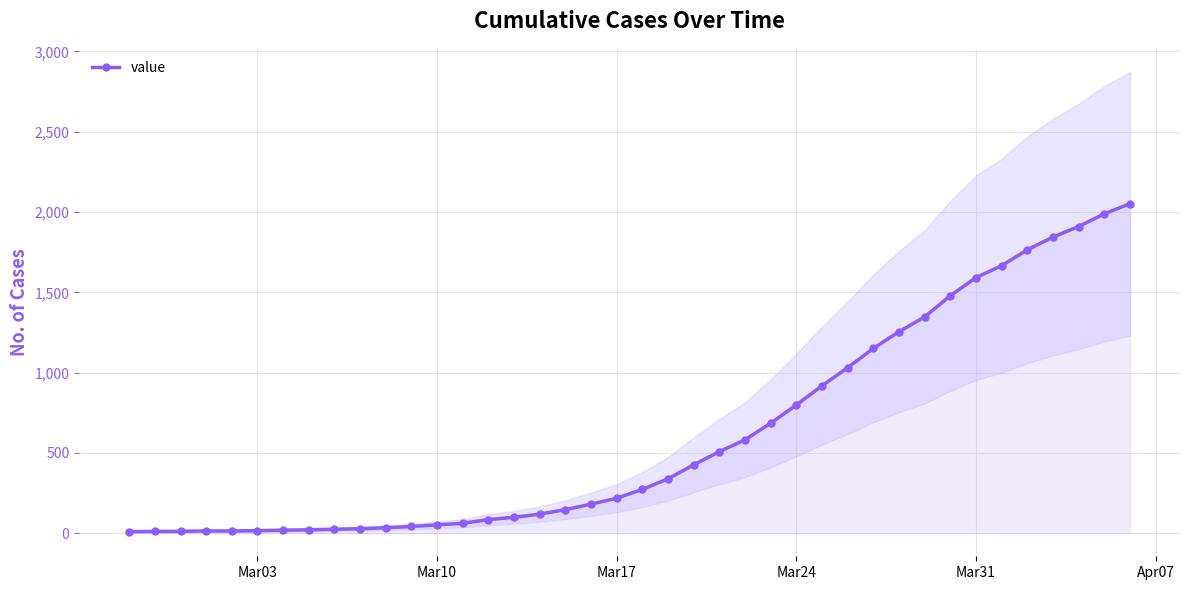

How many lines are shown in the chart?

1